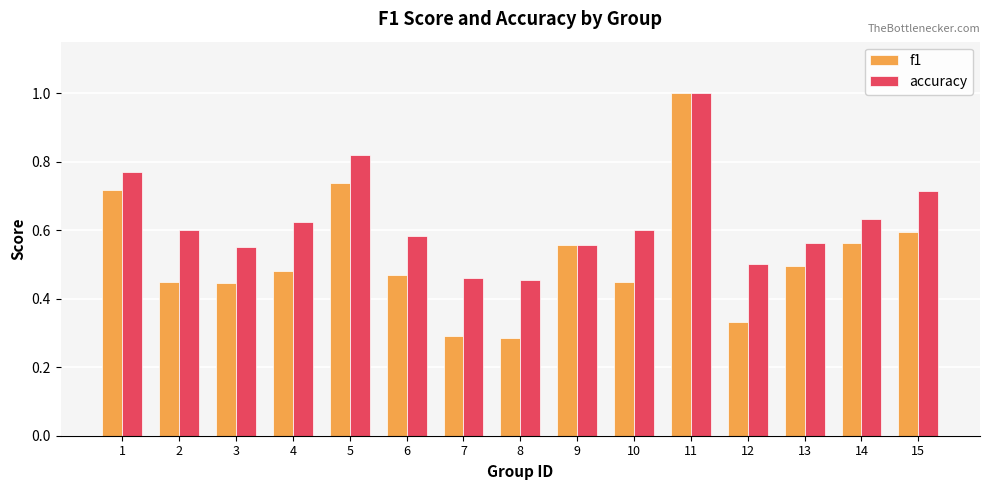

Which series has the largest range (max minus min)?

f1